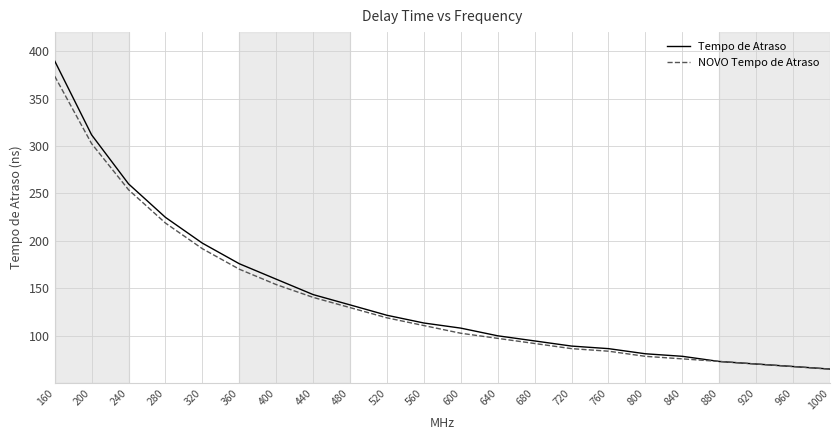

What is the spread (max minus min) of values at 400?

5.7